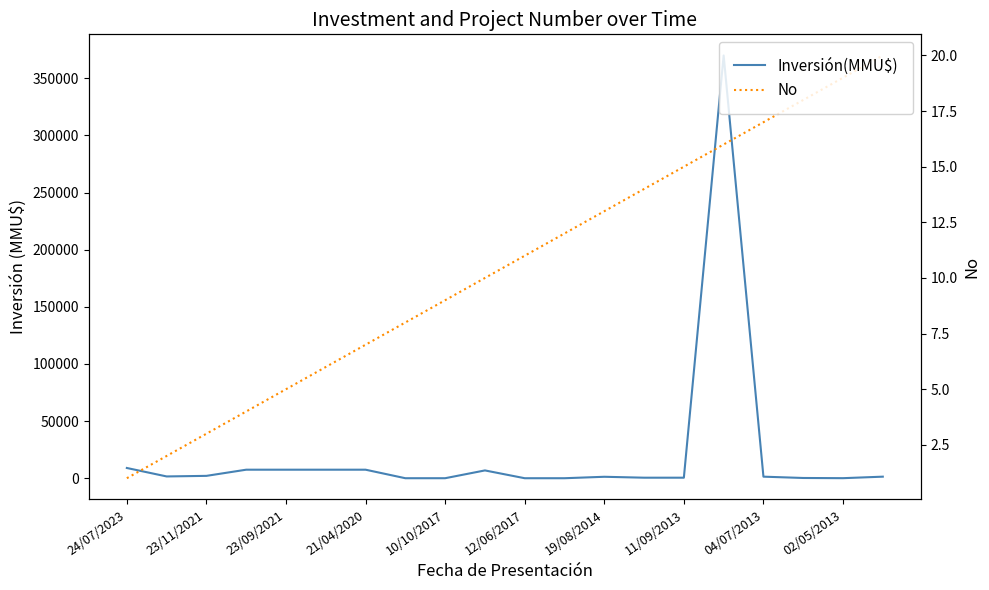

Reading left to right, list all the values displayed in this chart.

Inversión(MMU$): 9000	1600	2100	7500	7500	7500	7500	40	42	6860	37	37	1300	500	500	370000	1400	250	80	1400
No: 1	2	3	4	5	6	7	8	9	10	11	12	13	14	15	16	17	18	19	20